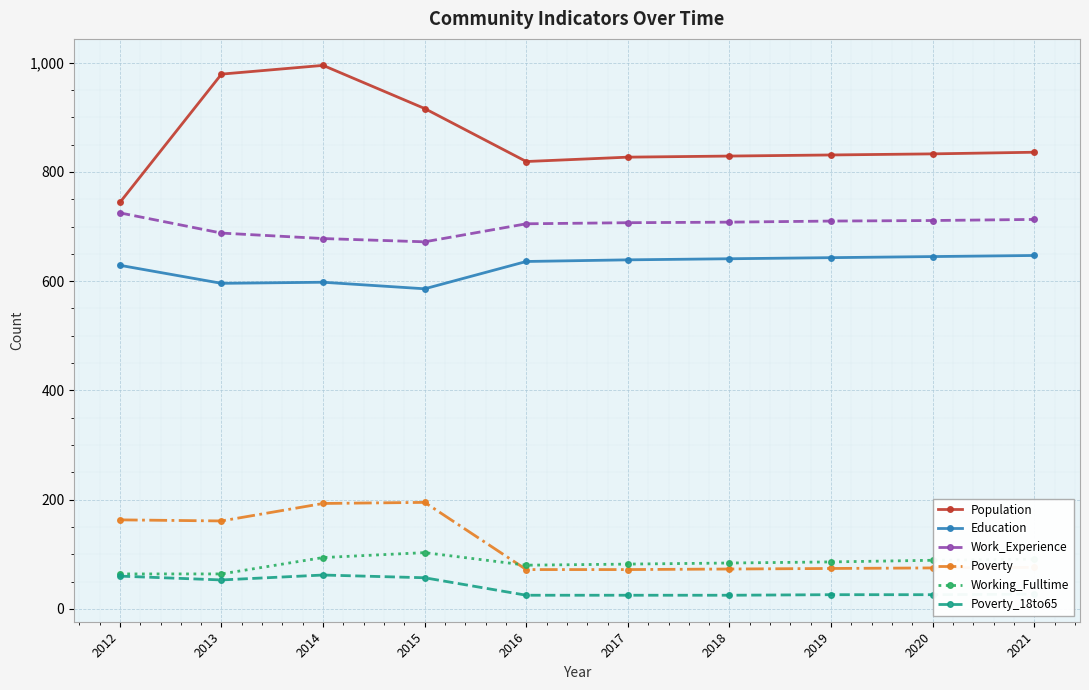

What value does the Work_Experience series have at 2019?

710